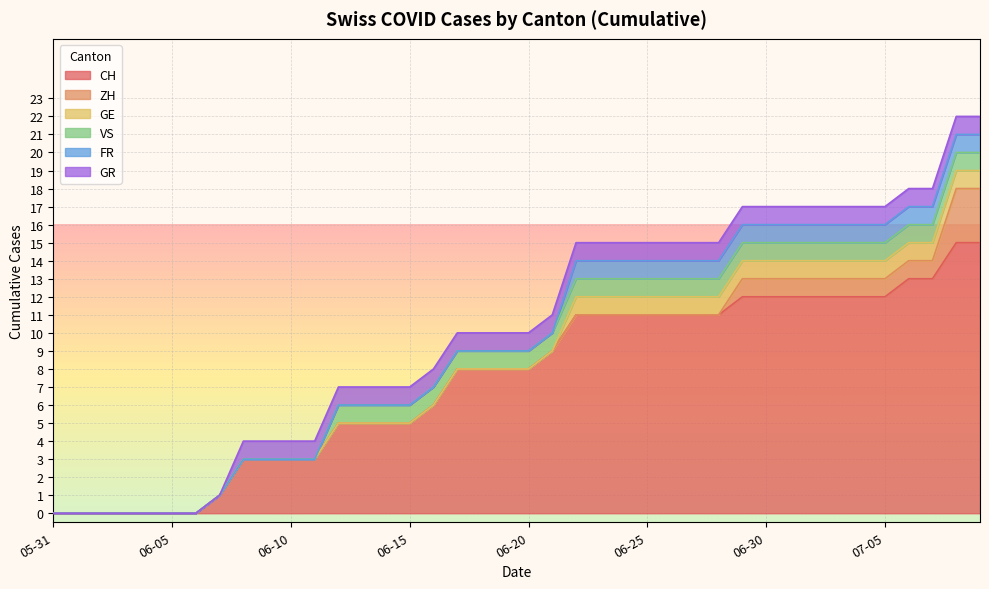

How many lines are shown in the chart?

6